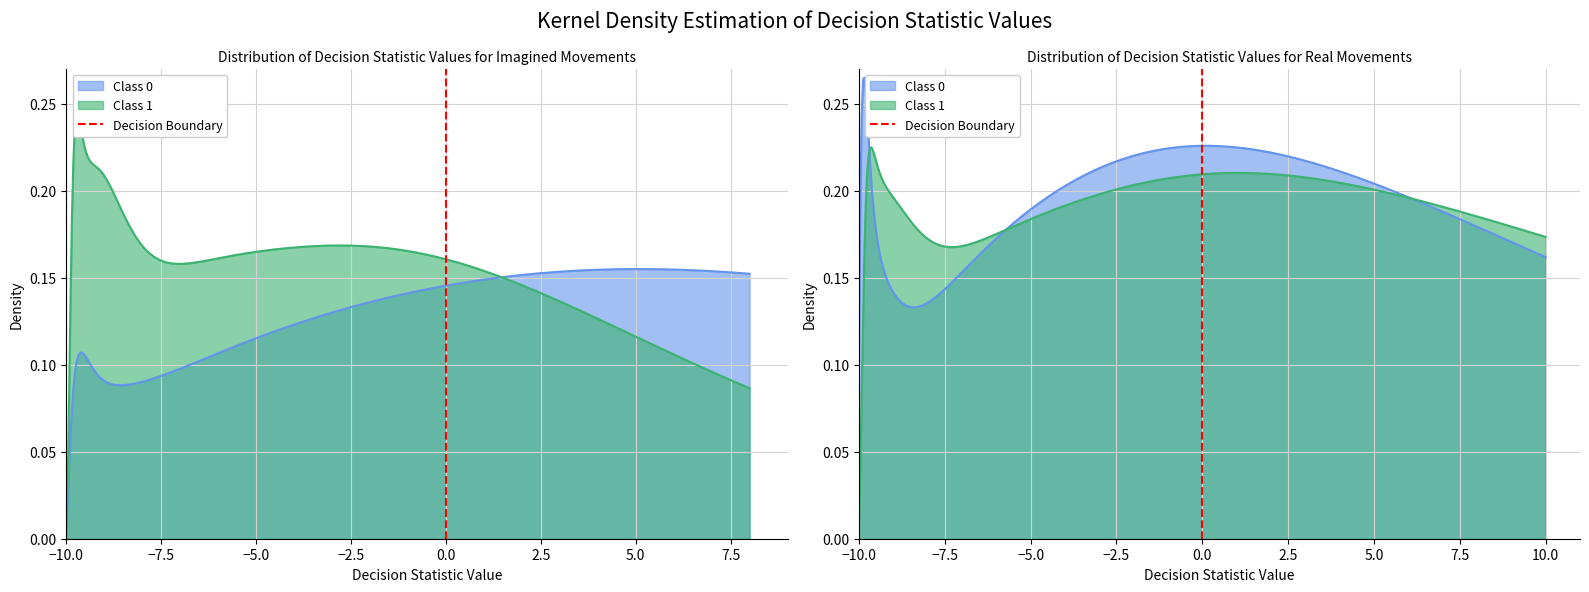

What is the sum of all values?

1